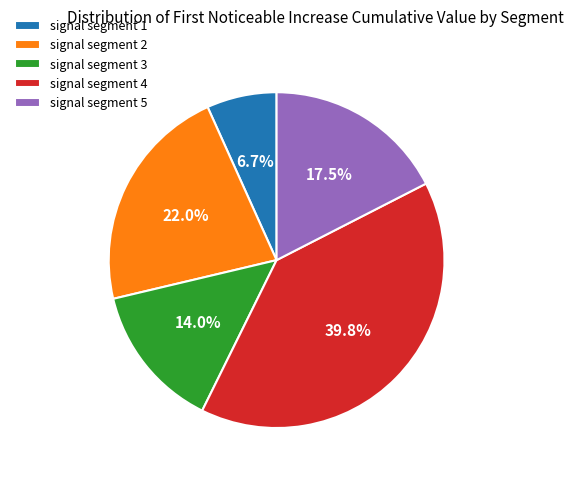

How many slices are in this pie chart?

5